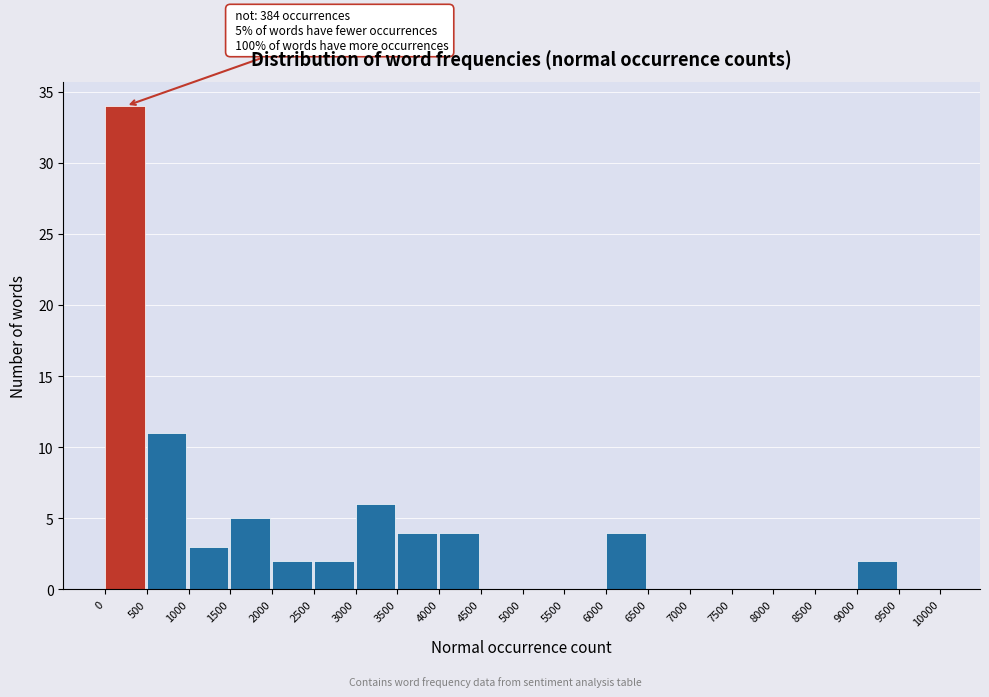

Over which range of the x-axis is the bar tallest?

0 to 500